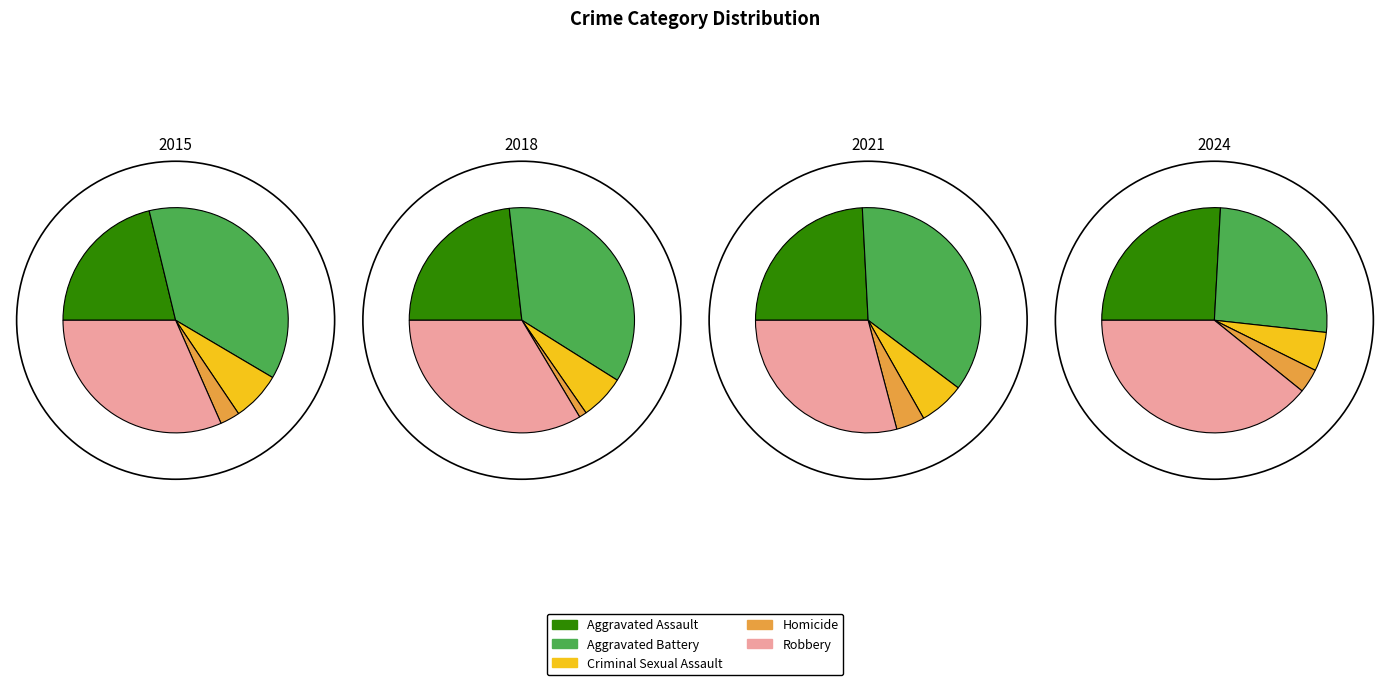

The 2 slice represents 14% of the pie. True or false?

True